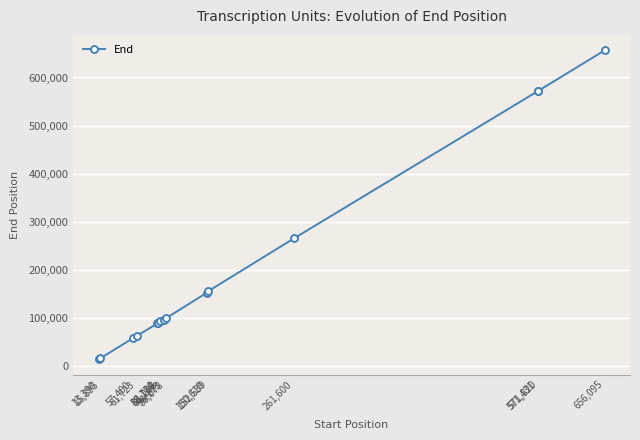

What is the value of the 13th point from the left?

571801